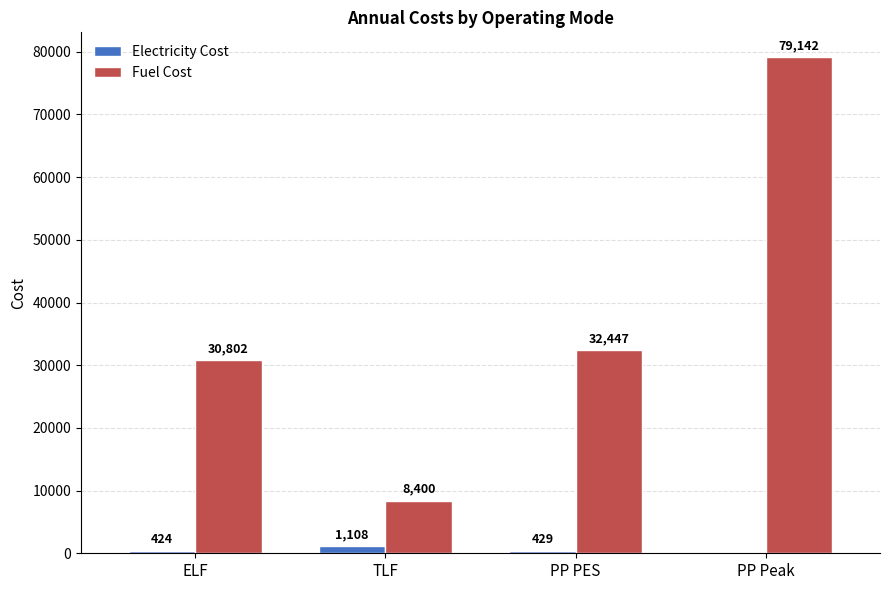

What is the greatest value displayed?

79142.3